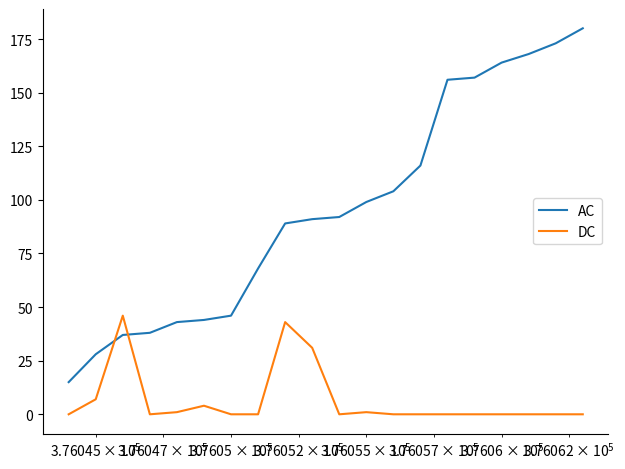

How many categories are shown in the chart?

20